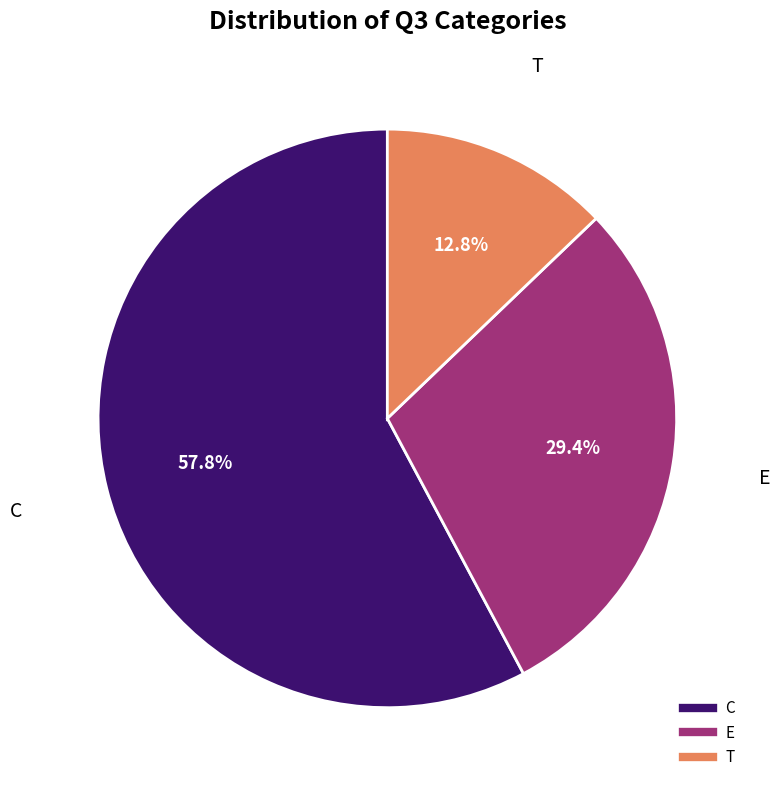

True or false: E accounts for 35% of the total.

False